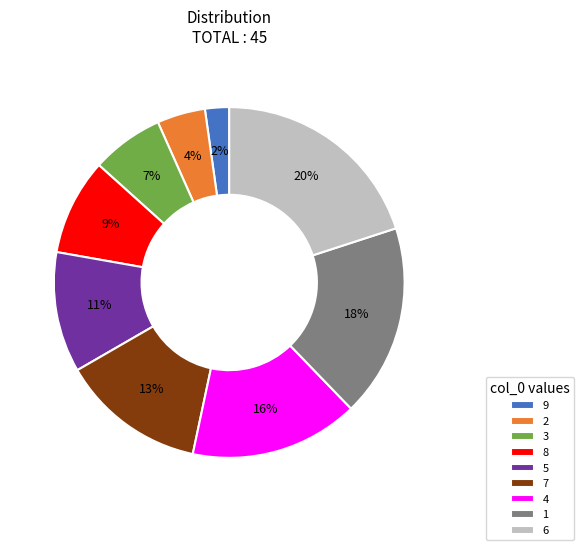

What is the largest slice in the pie chart?

6